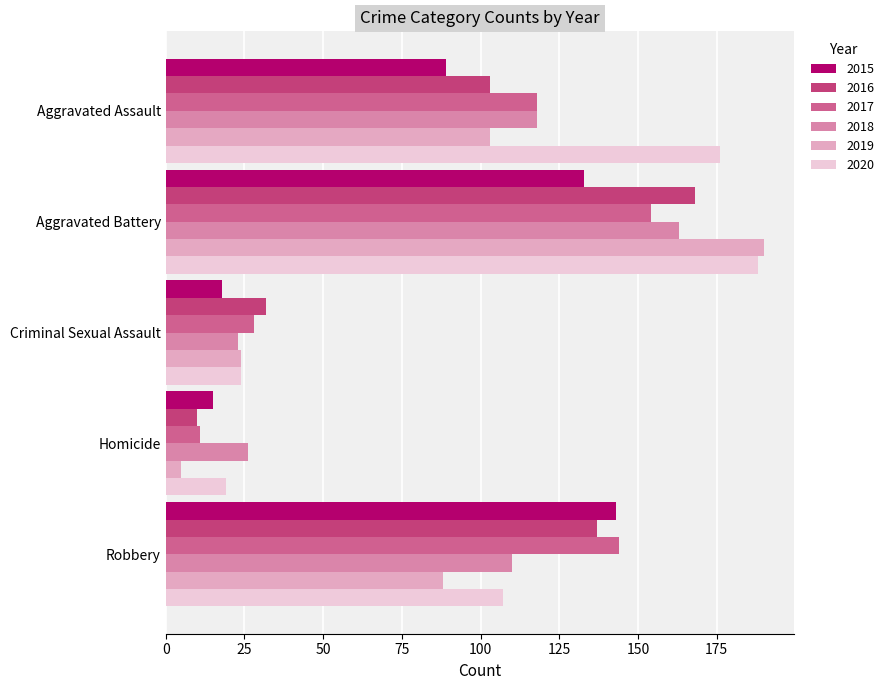

What is the difference between the maximum and minimum values in the 2019 series?

185